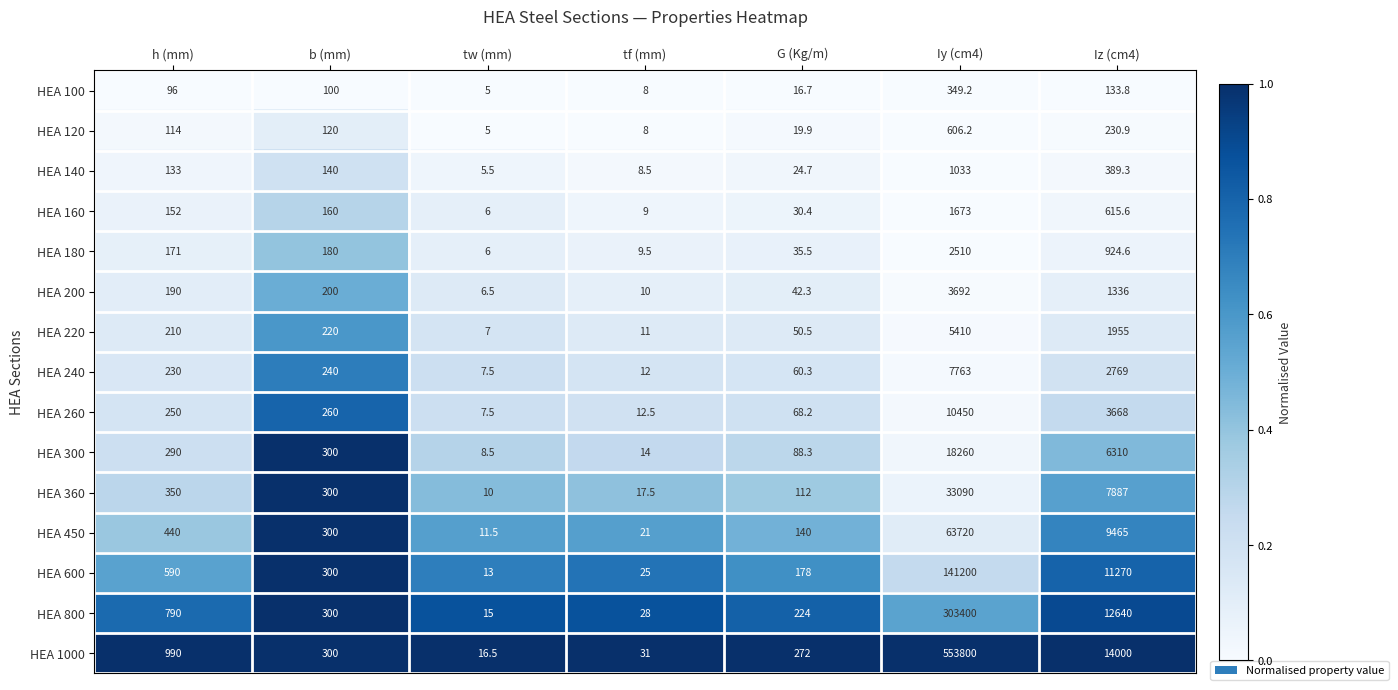

At which category is the sum across all series the highest?

Iy (cm4)